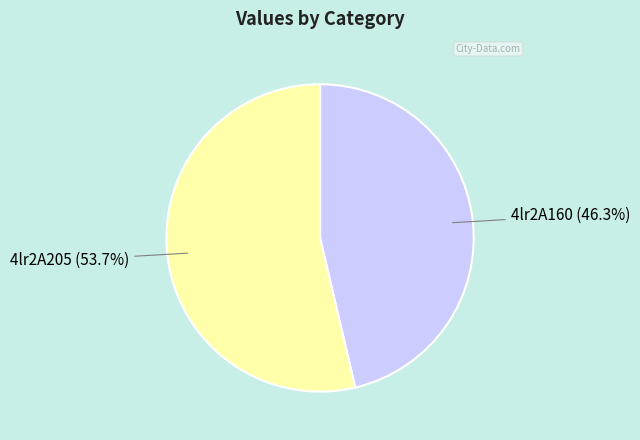

How many slices are in this pie chart?

2